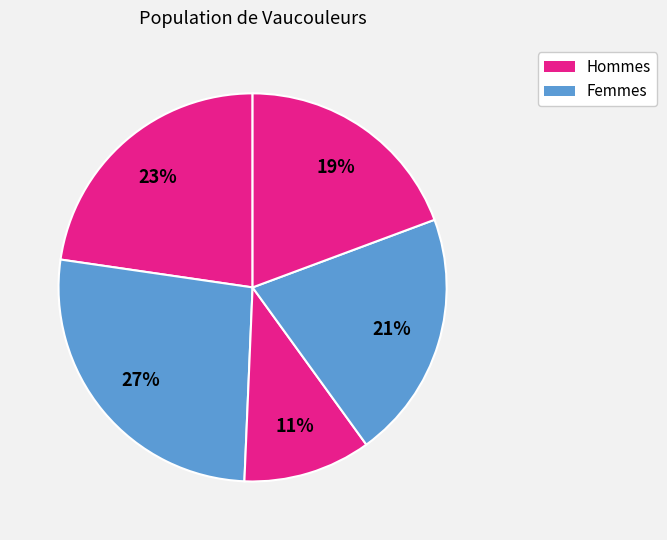

How many slices are in this pie chart?

5